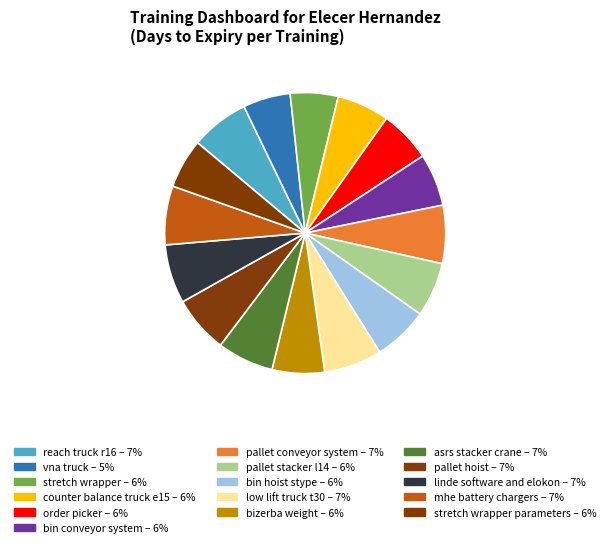

How many slices are in this pie chart?

16